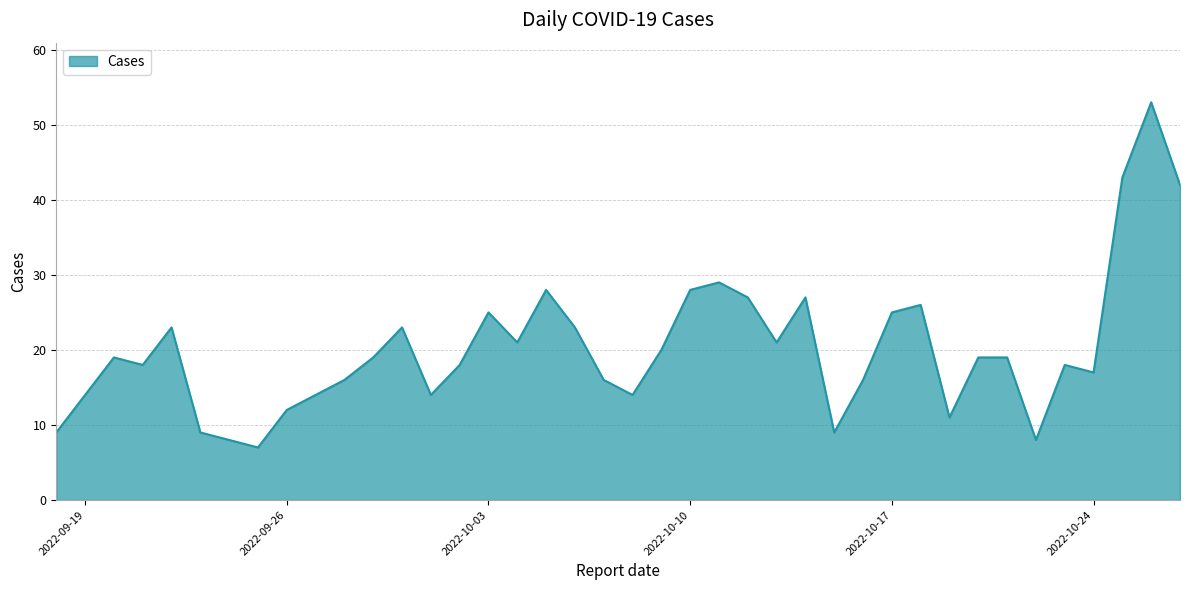

What is the minimum value shown in the chart?

7